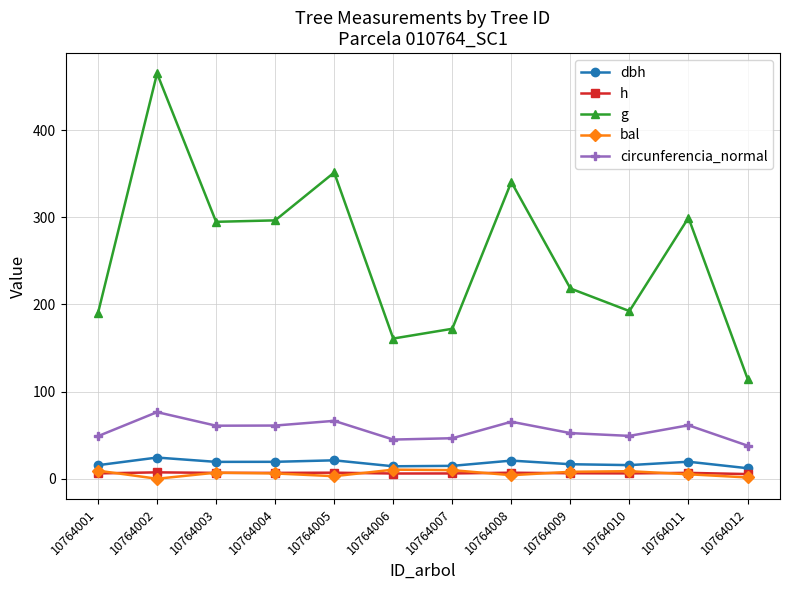

Does the chart display data point markers on the line(s)?

Yes